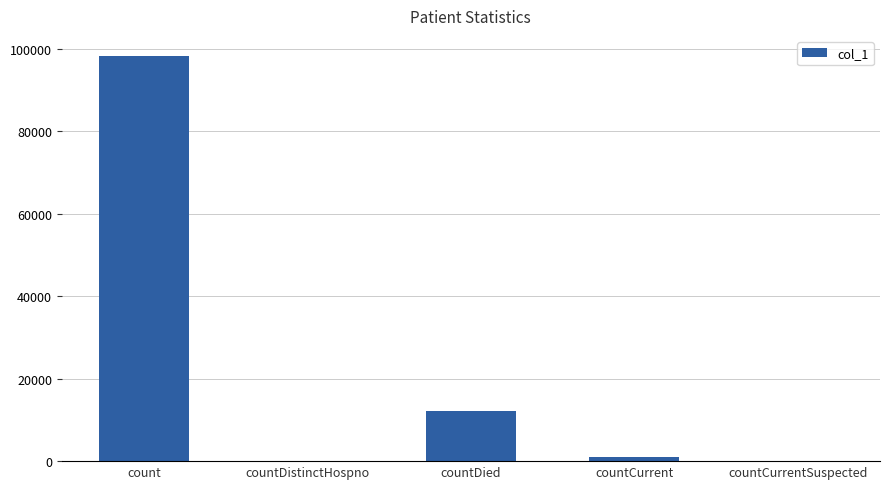

True or false: the data shows 7397 at countDied.

False